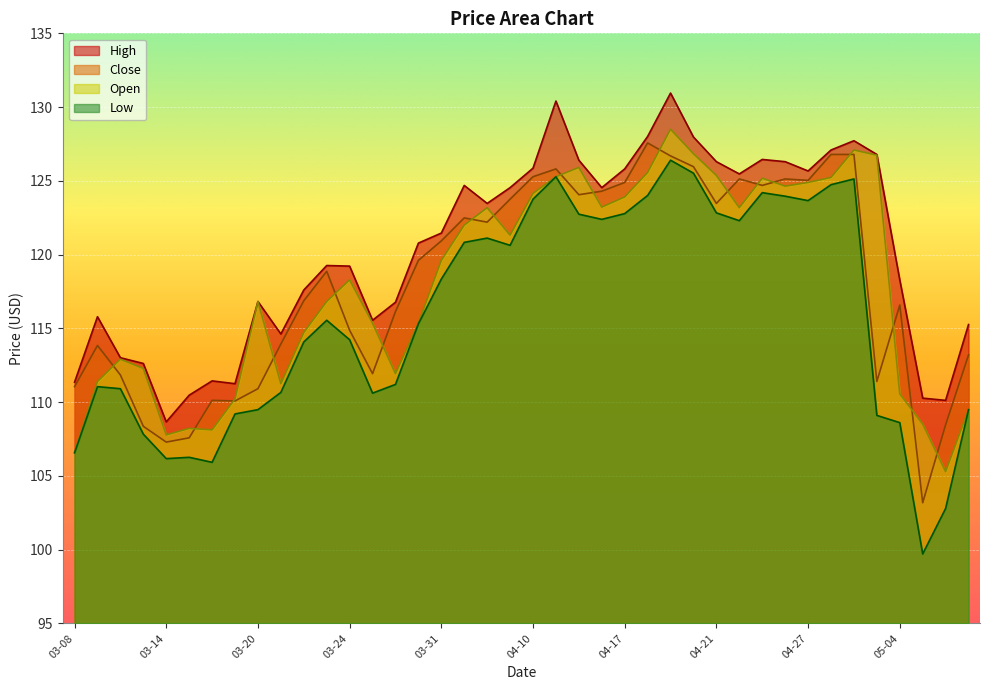

What are all the series names shown in the legend?

High, Close, Open, Low